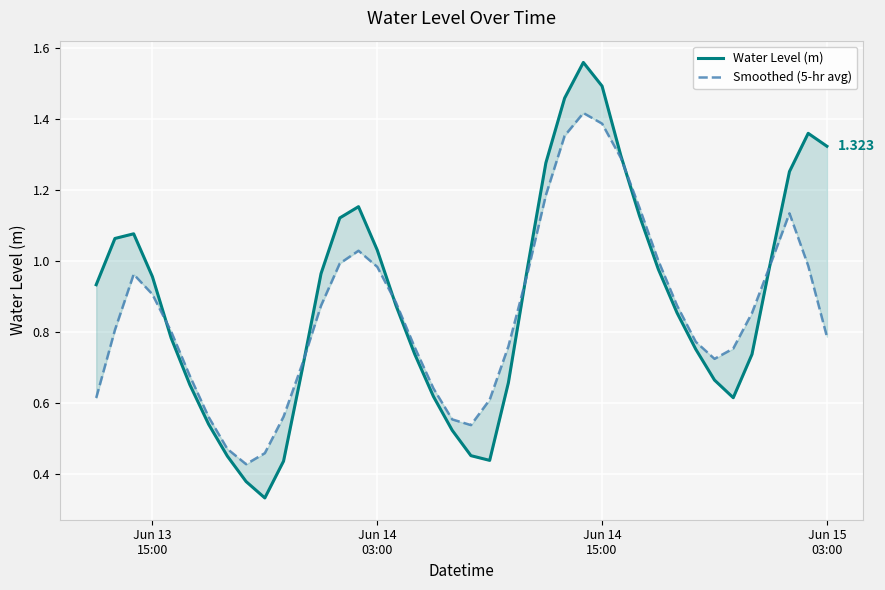

List the series in order of their overall mean, highest first.

Water Level (m), Smoothed (5-hr avg)